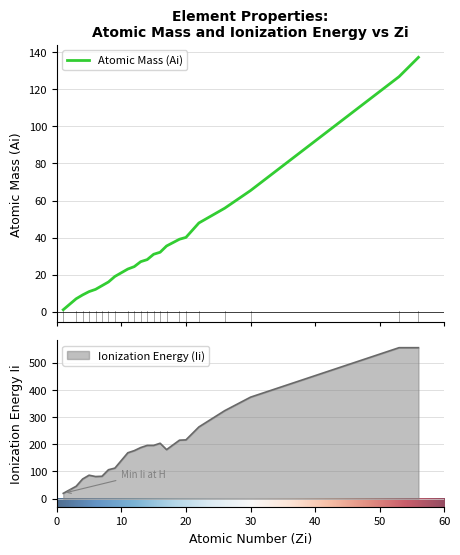

At how many categories does at least one series exceed 88?

16